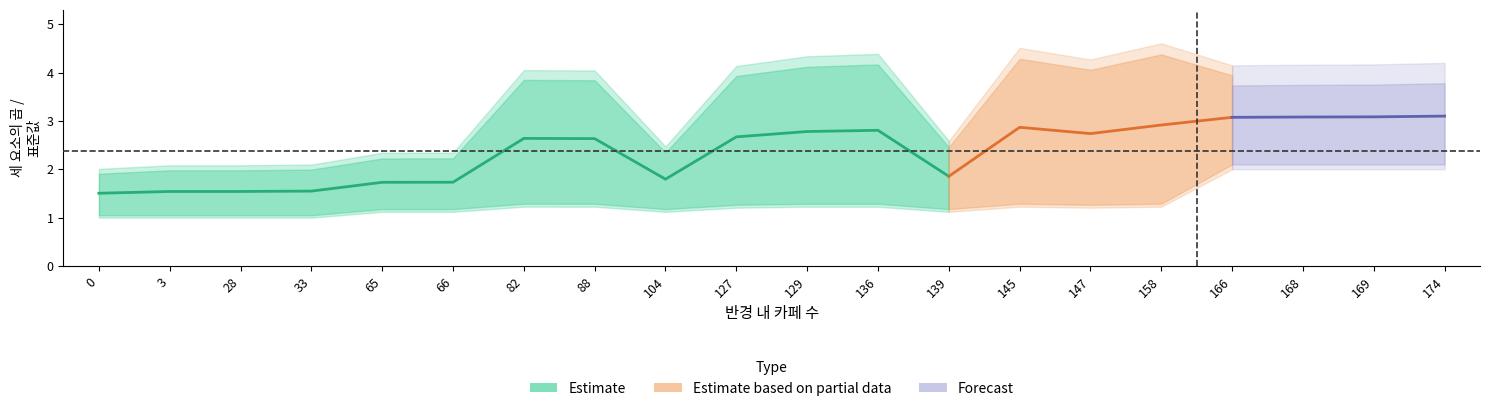

True or false: 표준 반경 내 카페 수 and 세 요소의 곱 cross at least once.

False